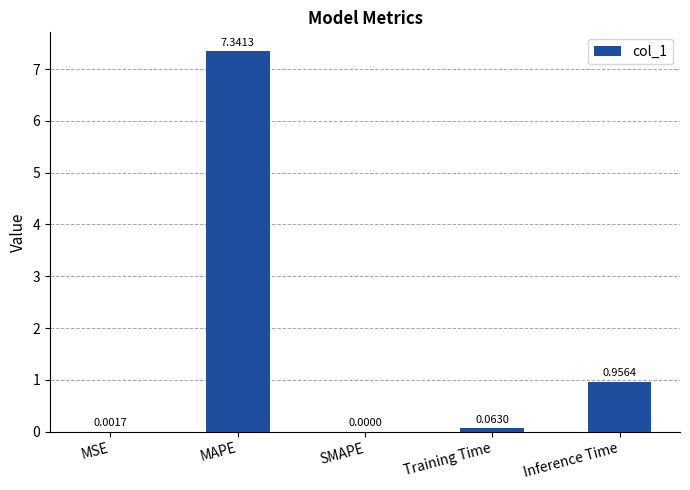

At which label is the value closest to 3?

Inference Time